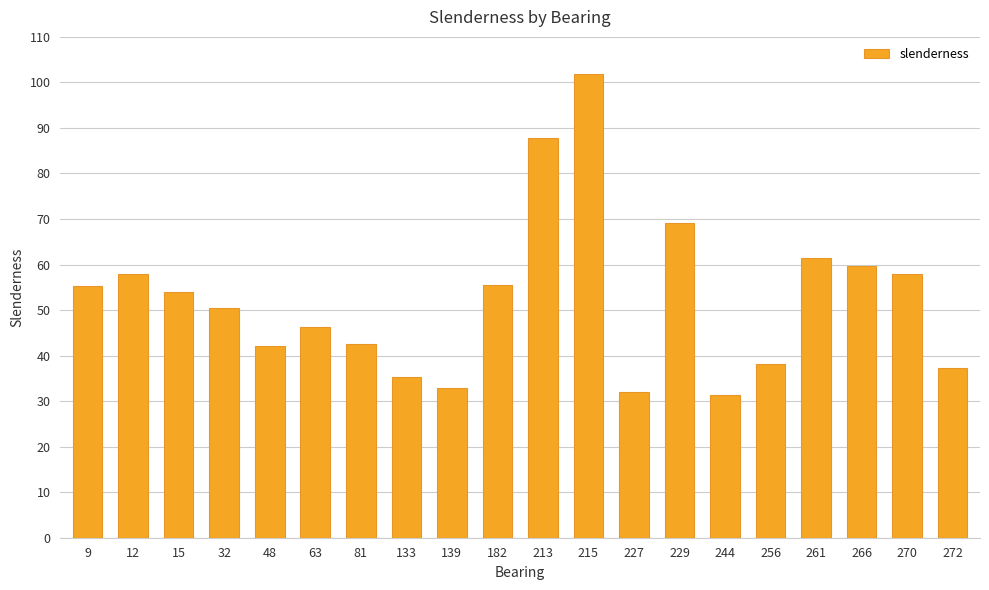

True or false: the data shows 29.6 at 32.

False